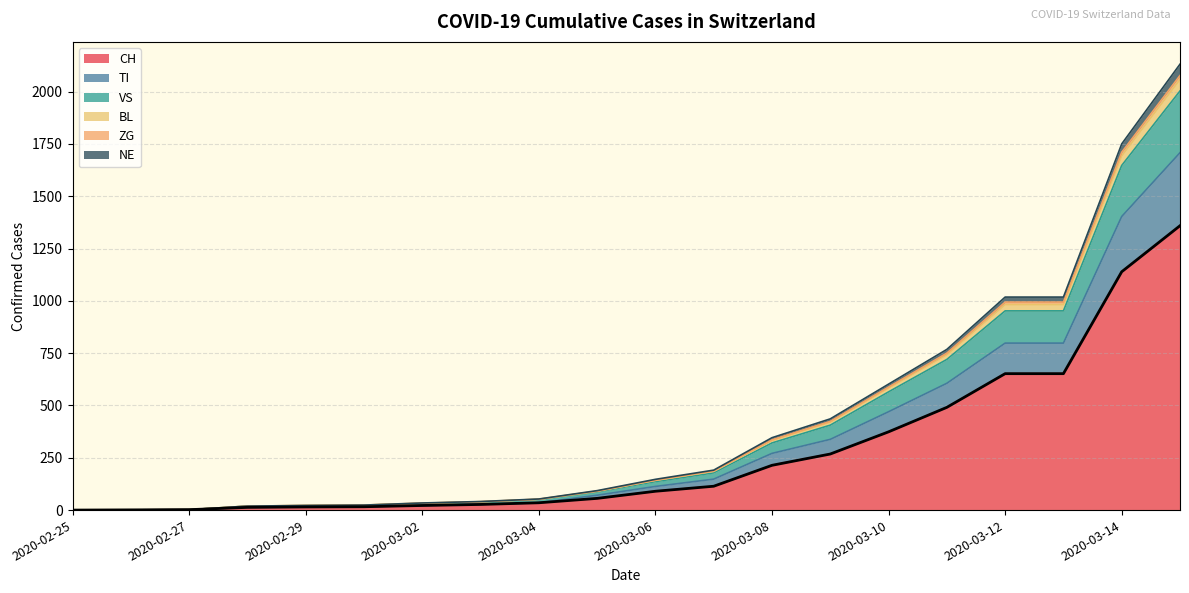

Does the chart display data point markers on the line(s)?

No